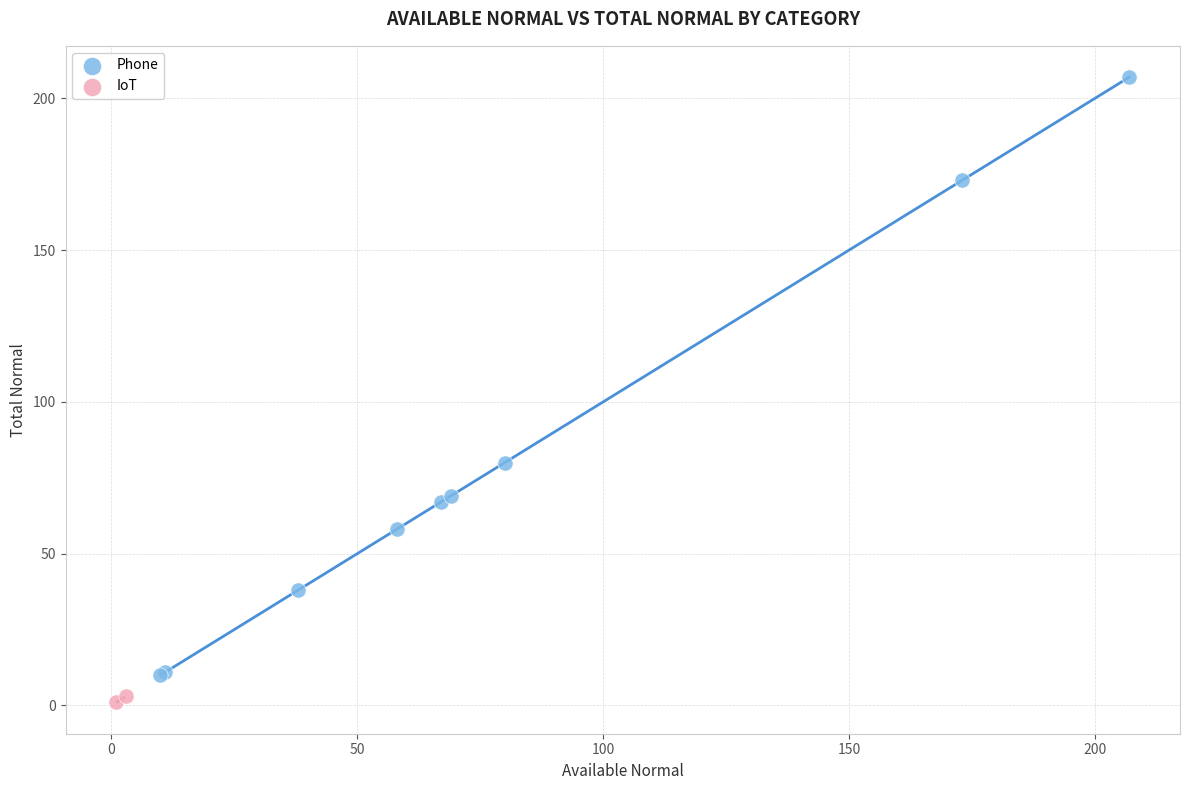

What are all the series names shown in the legend?

Phone, IoT